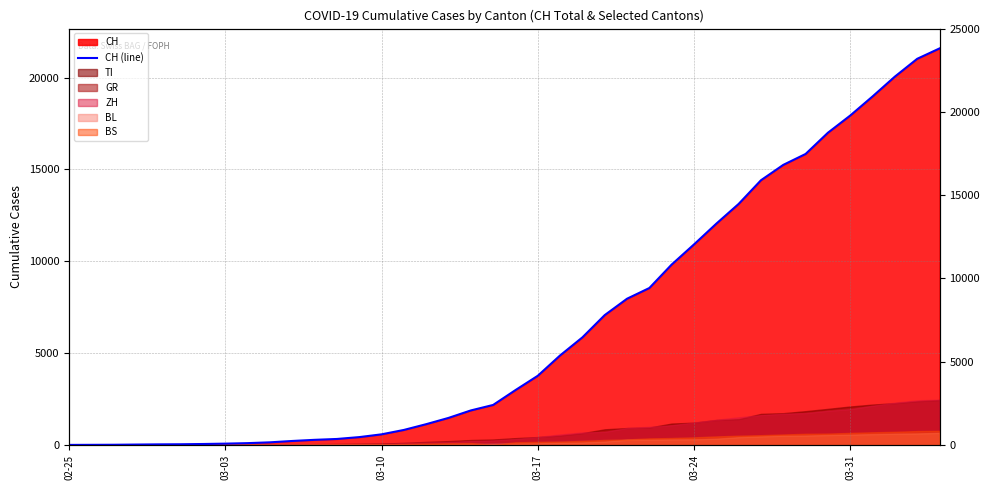

Reading right to left, extract all data points from this chart.

21586	21021	20052	18972	17933	16996	15840	15246	14409	13120	12045	10915	9820	8542	7959	7067	5854	4870	3763	2983	2175	1876	1469	1128	814	575	424	323	276	214	140	96	69	49	35	29	19	8	4	0